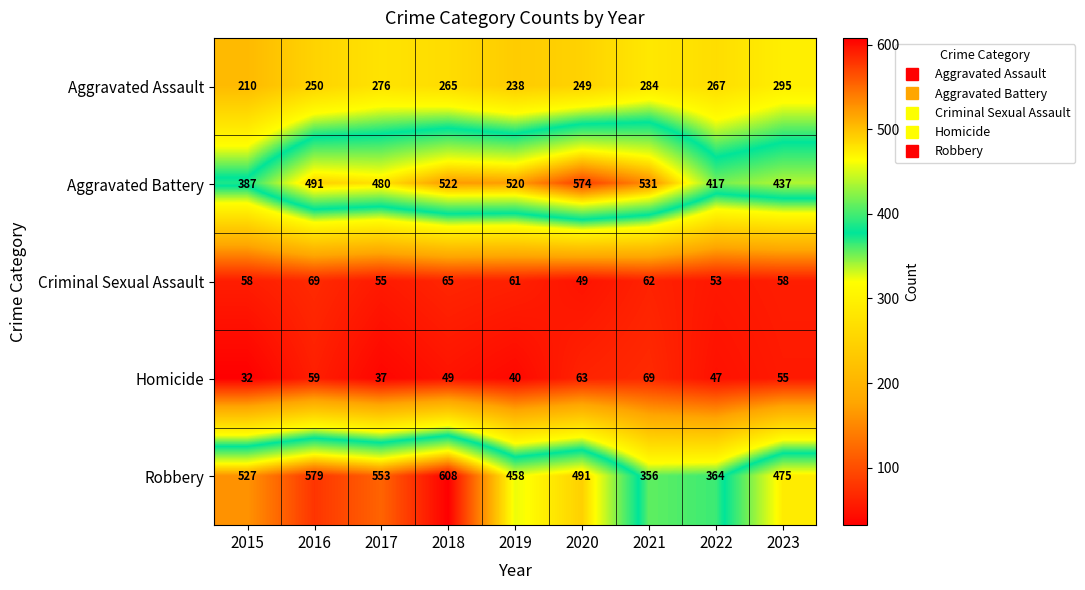

True or false: Aggravated Assault has a value of 78 at 2022.

False